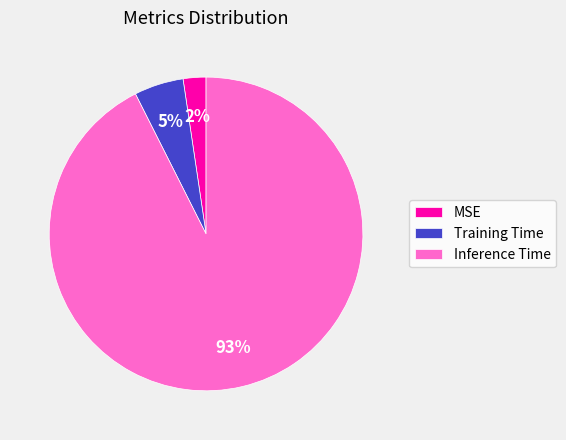

To the nearest percent, what is the combined percentage of MSE and Training Time?

7%